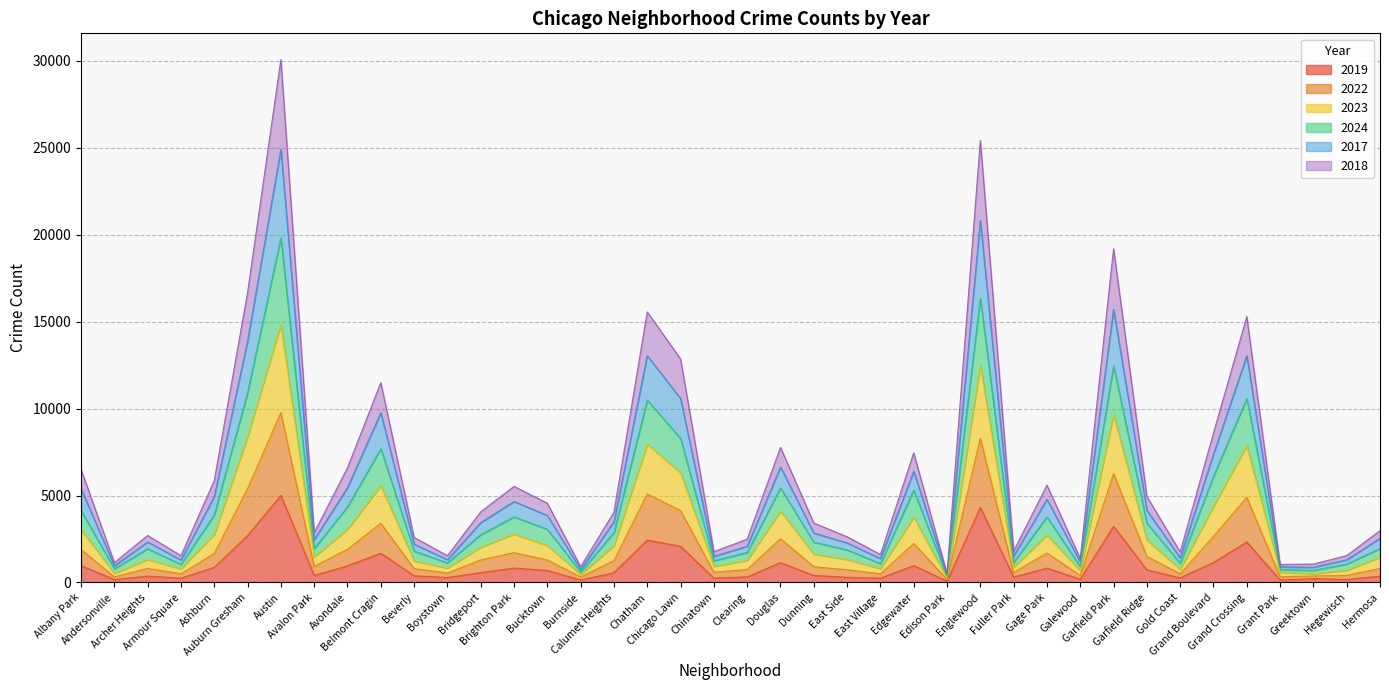

Which series changed the most between Edison Park and Grand Boulevard?

2017